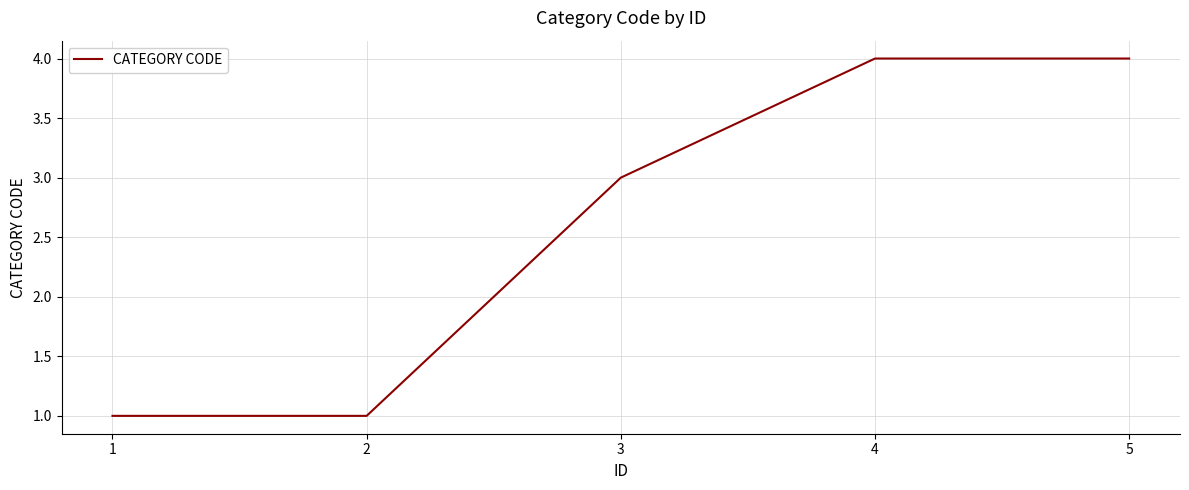

True or false: there are more than 2 points higher than both neighbors.

False